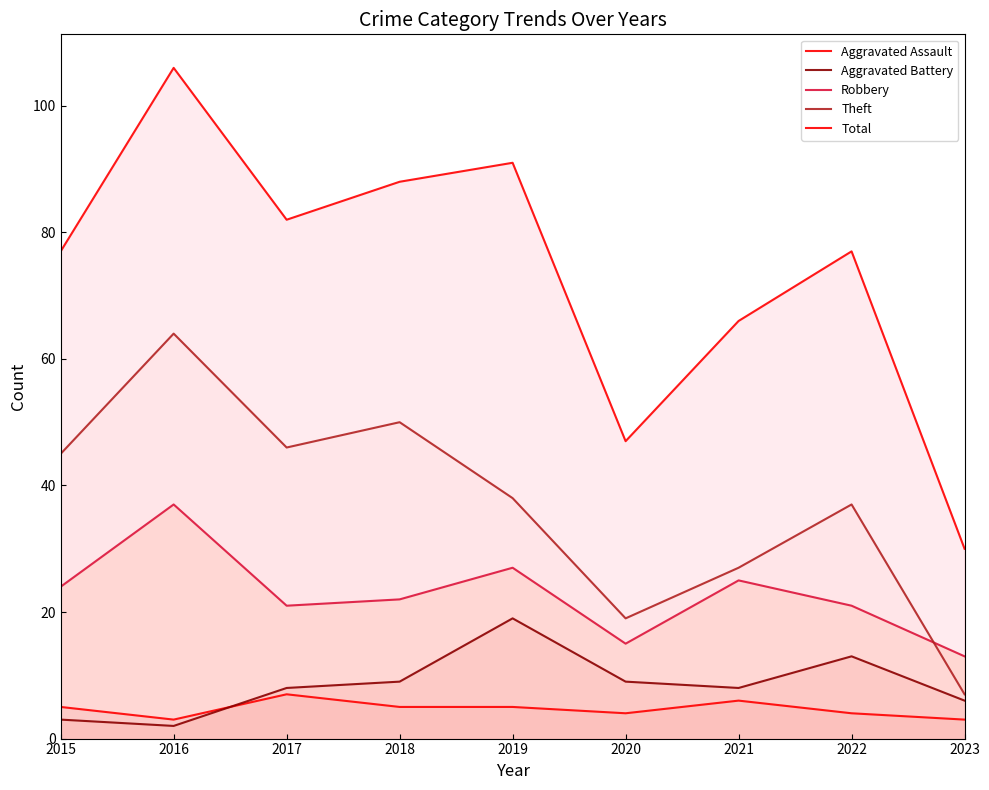

True or false: Aggravated Assault has a value of 3 at 2016.

True